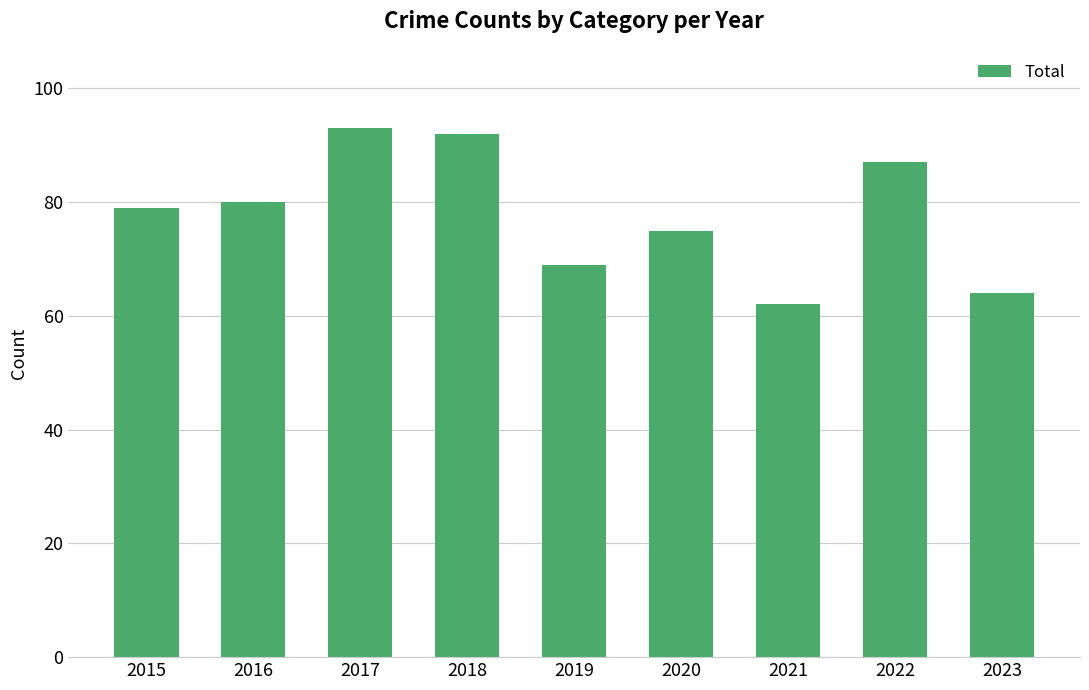

Does the chart contain stacked bars?

No